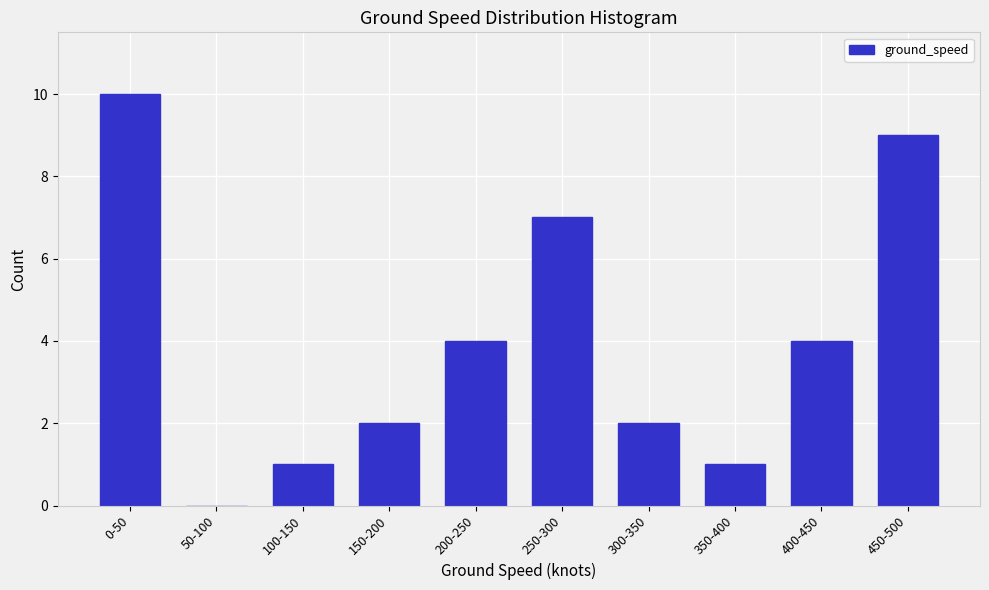

Reading left to right, list all the values displayed in this chart.

0-50=10	50-100=0	100-150=1	150-200=2	200-250=4	250-300=7	300-350=2	350-400=1	400-450=4	450-500=9